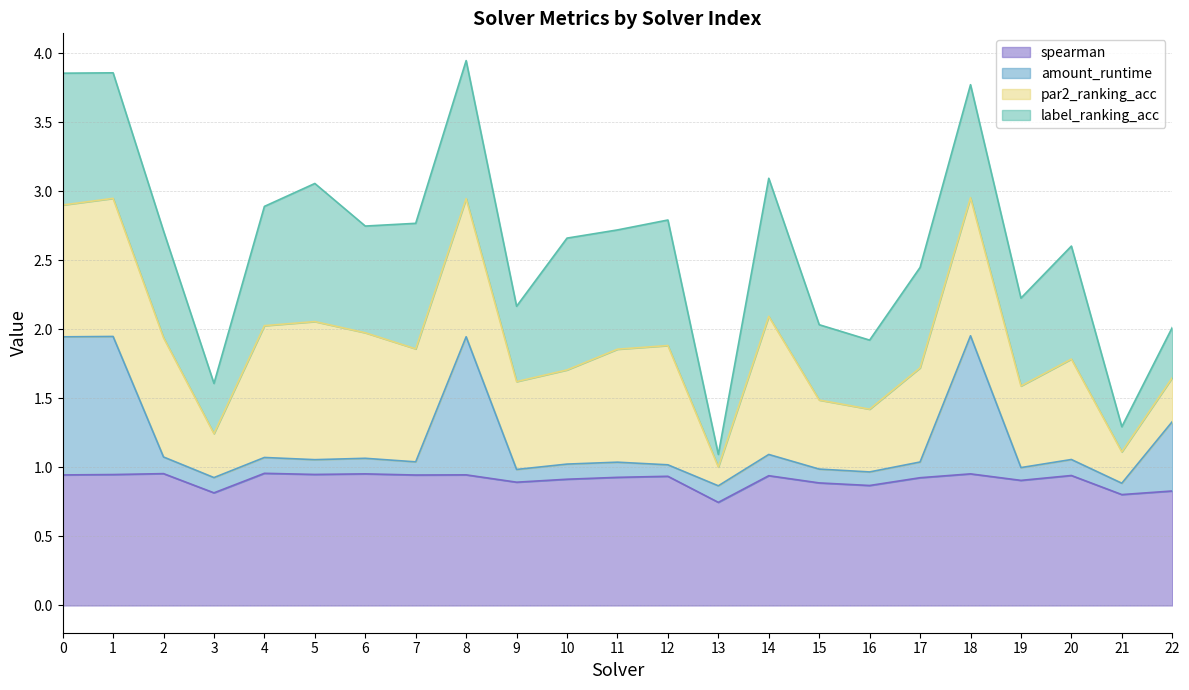

True or false: spearman has a value of 0.4 at 18.

False